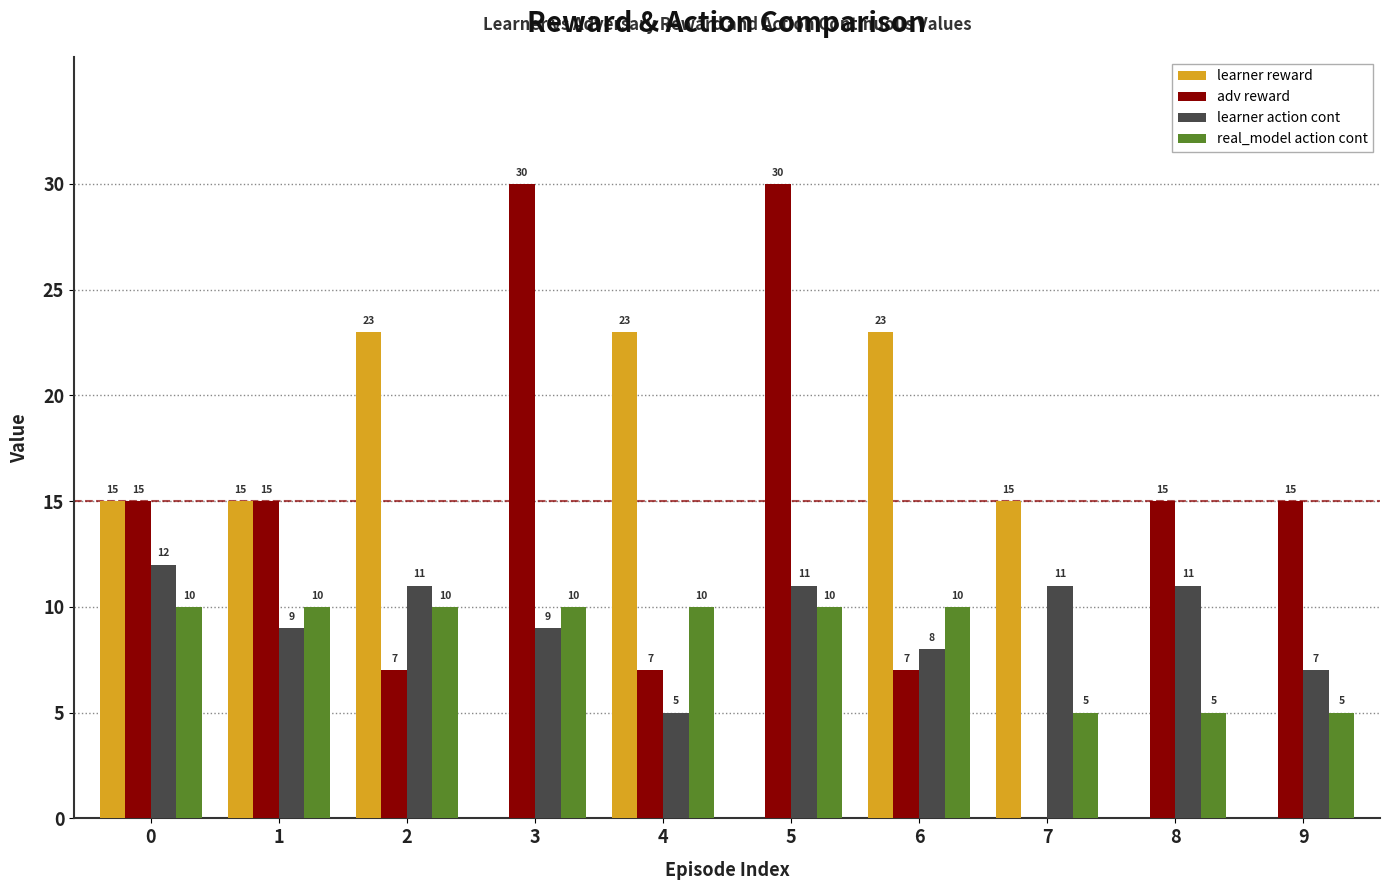

What is the average value of the learner action cont series?

9